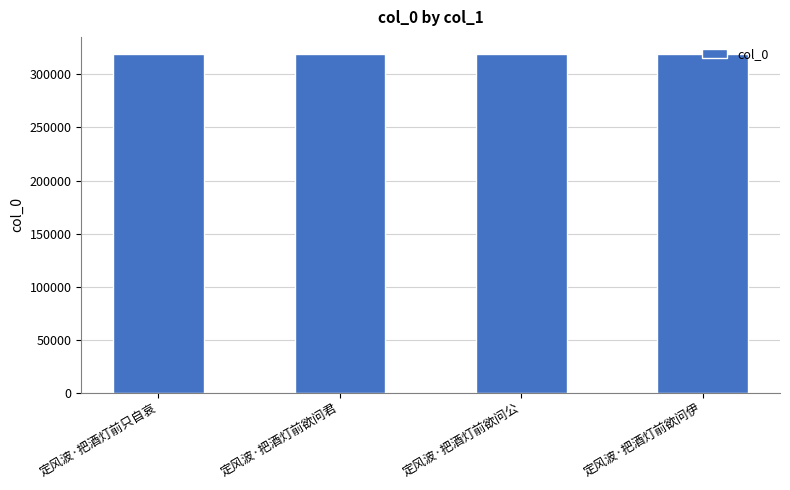

How many bars are there in total?

4